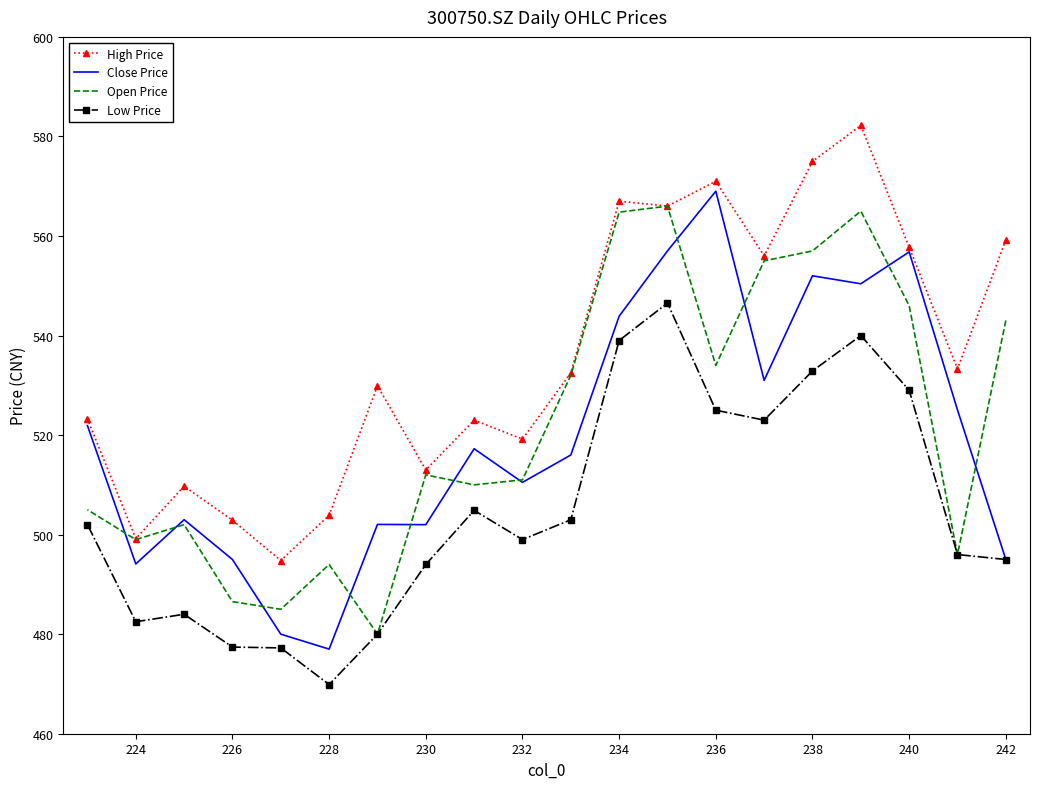

Which series has the widest spread of values?

Close Price